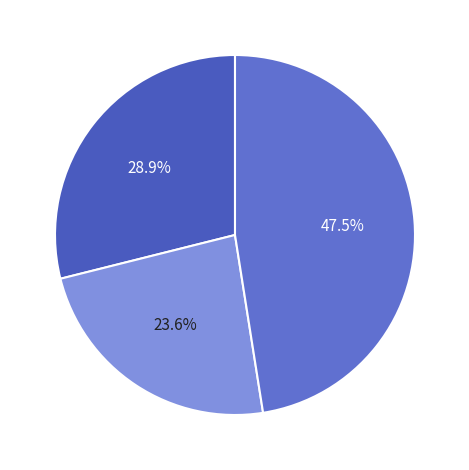

How many segments does this pie chart have?

3